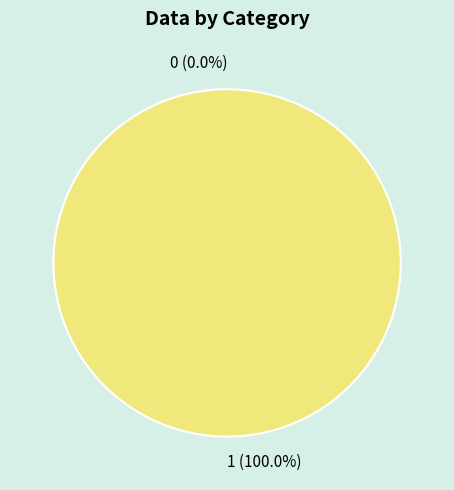

What is the change in value from 0 to 1?

+1